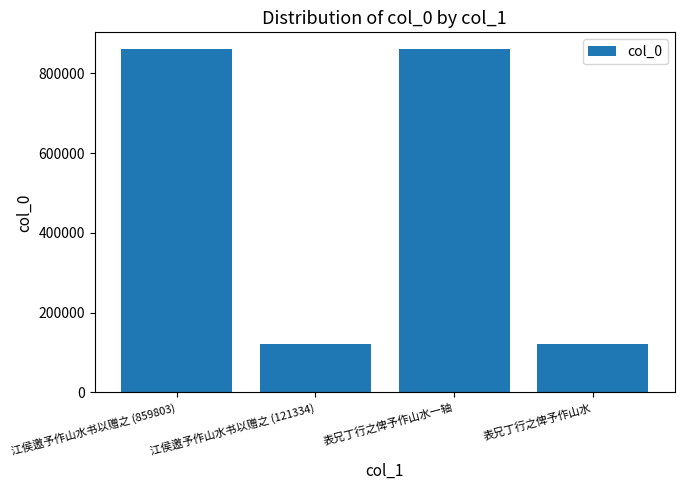

Approximately how many times larger is the value at 江侯邀予作山水书以赠之 (859803) compared to 表兄丁行之俾予作山水?

7.1